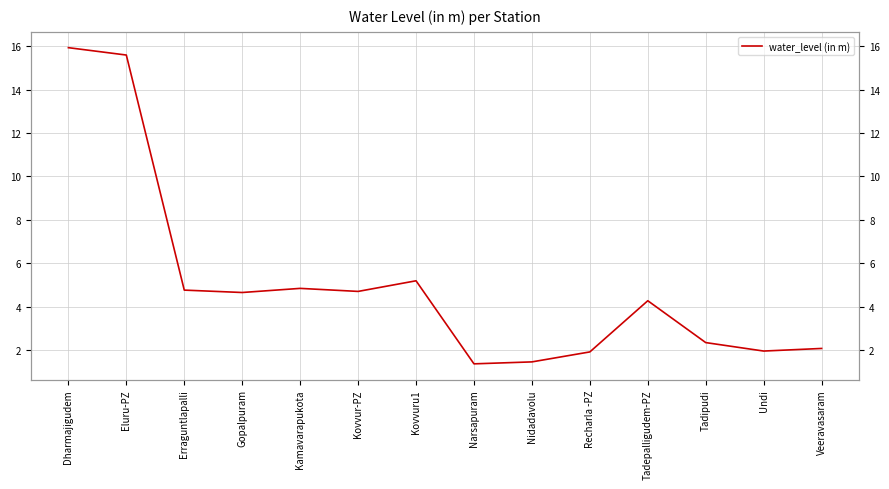

True or false: the data shows 15.6 at Eluru-PZ.

True